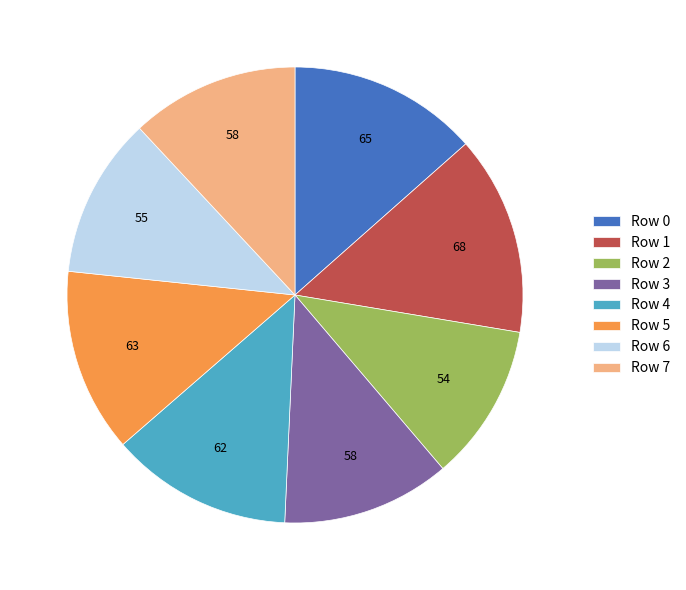

True or false: Row 2 accounts for 20% of the total.

False